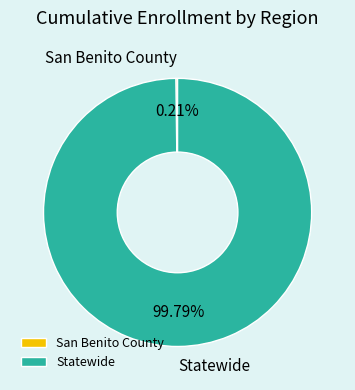

What is the largest slice in the pie chart?

Statewide